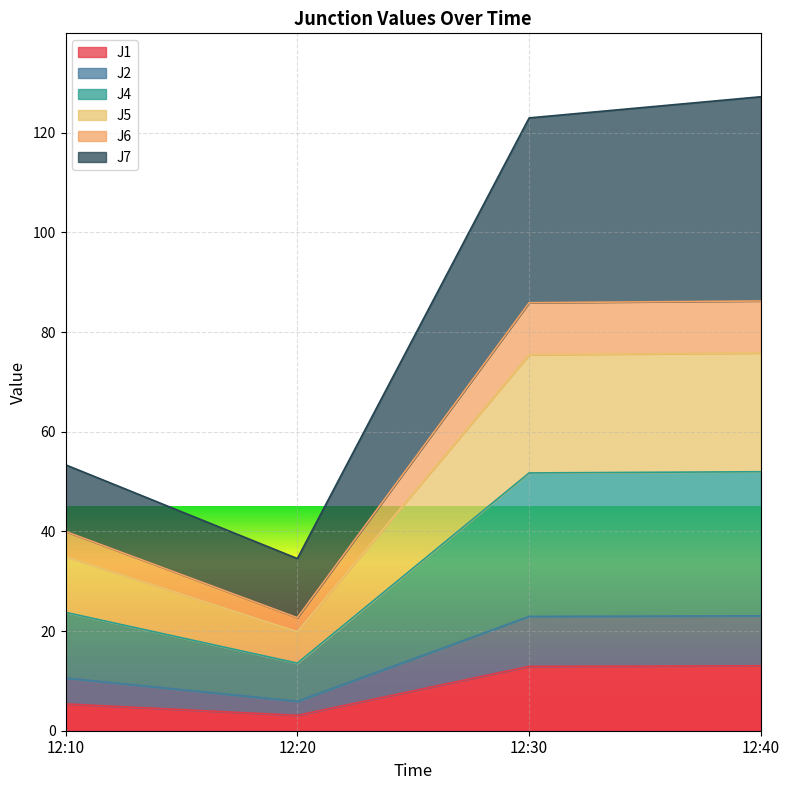

What is the value of the J1 point at the 3rd from the left?

12.9